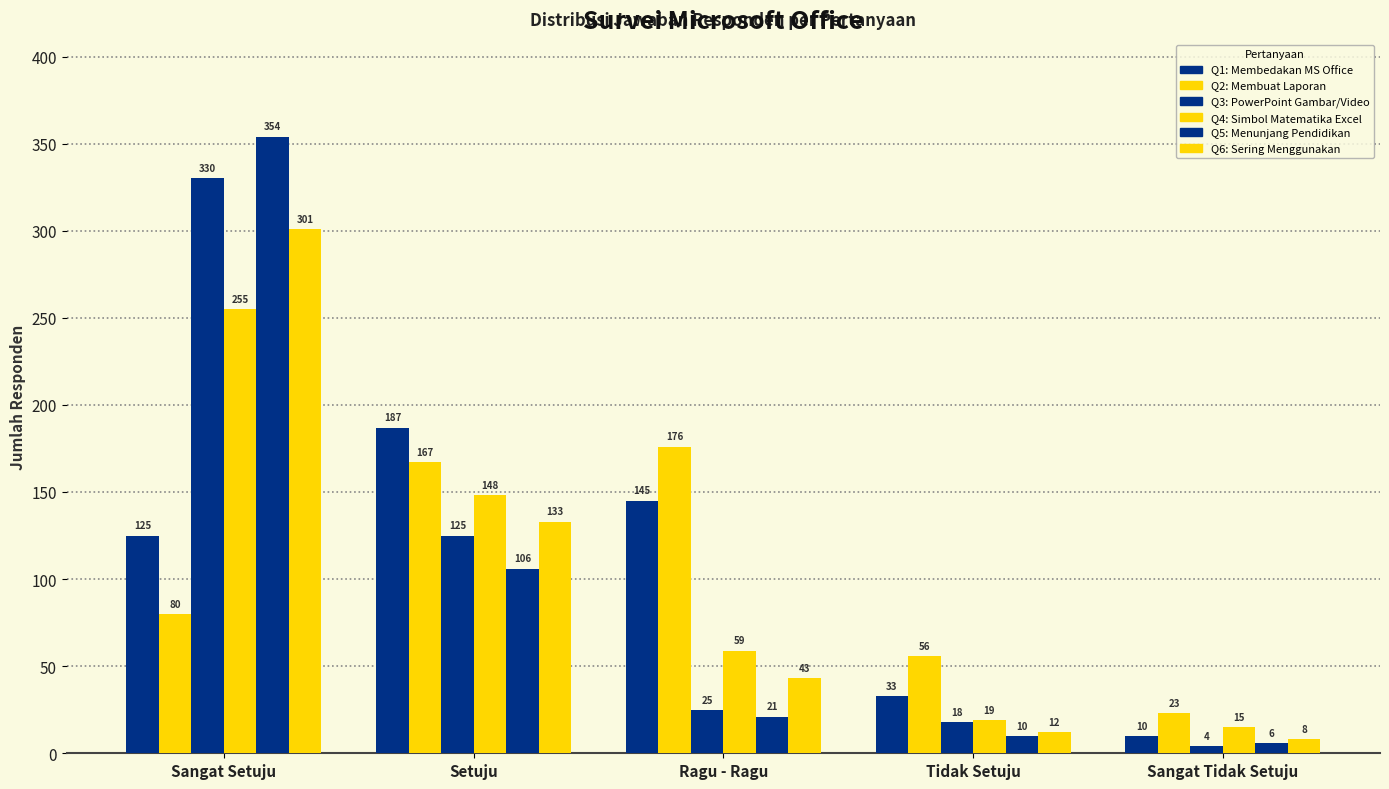

How many bars are there in total?

30